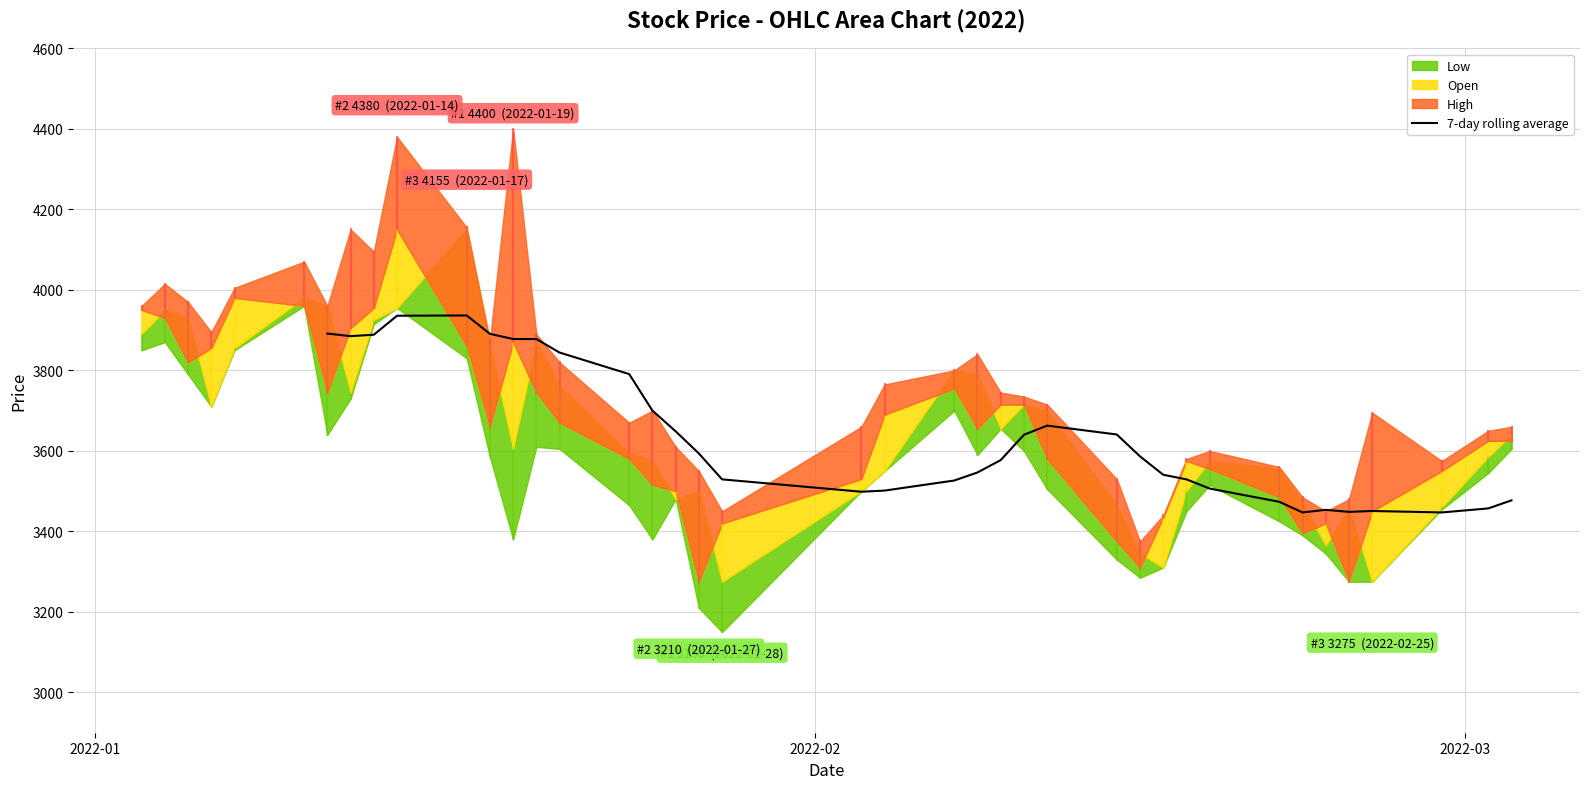

What is the highest value of the 7-day rolling average series?

3936.4